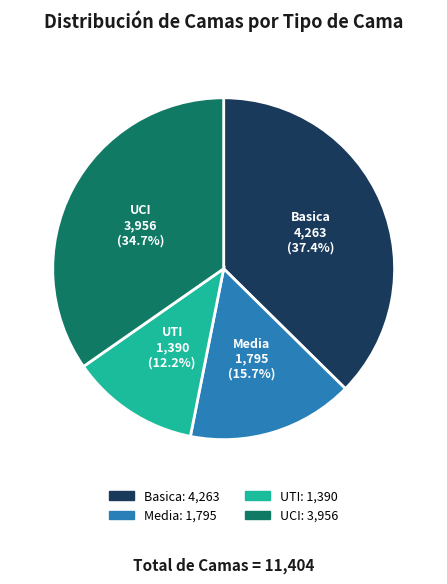

Does UTI account for over 50% of the chart?

No